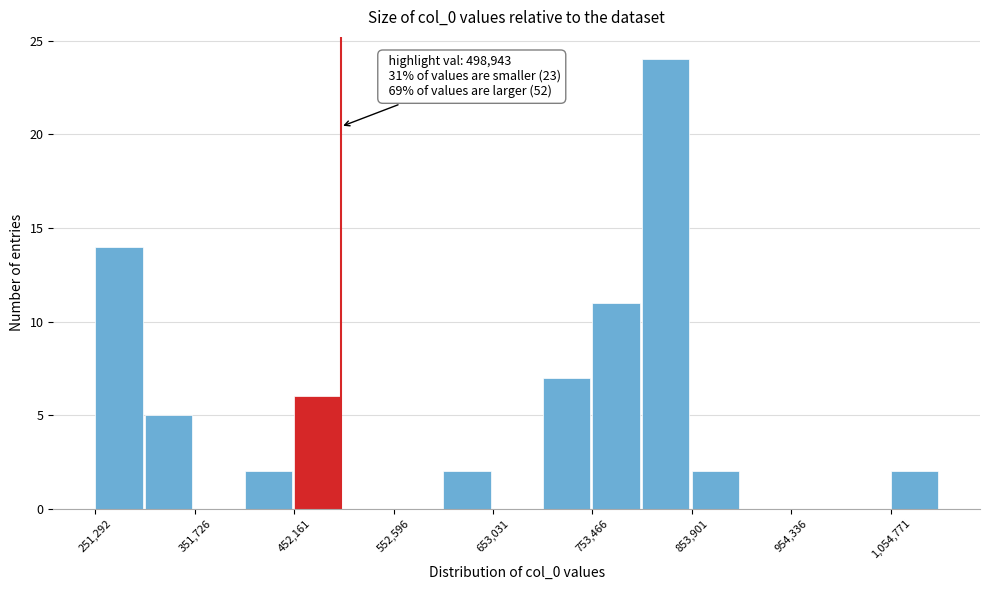

Read against the x-axis, roughly where is the centre of the tallest bar?

820000